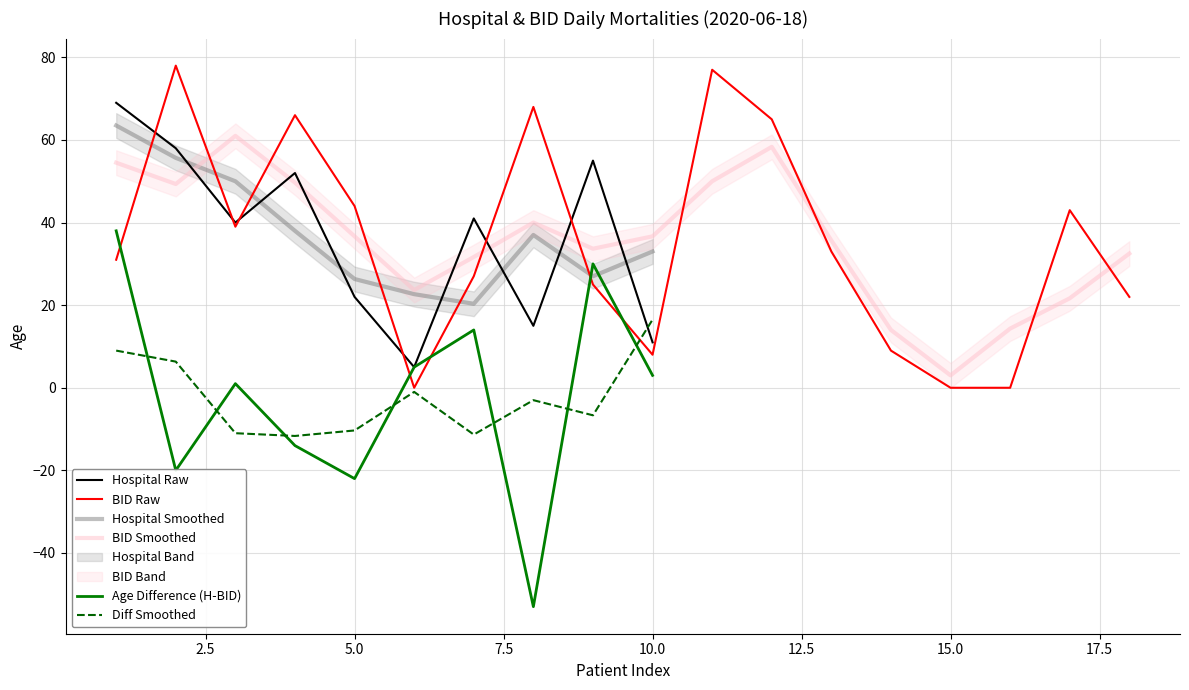

What is the maximum value for BID Raw?

78.0